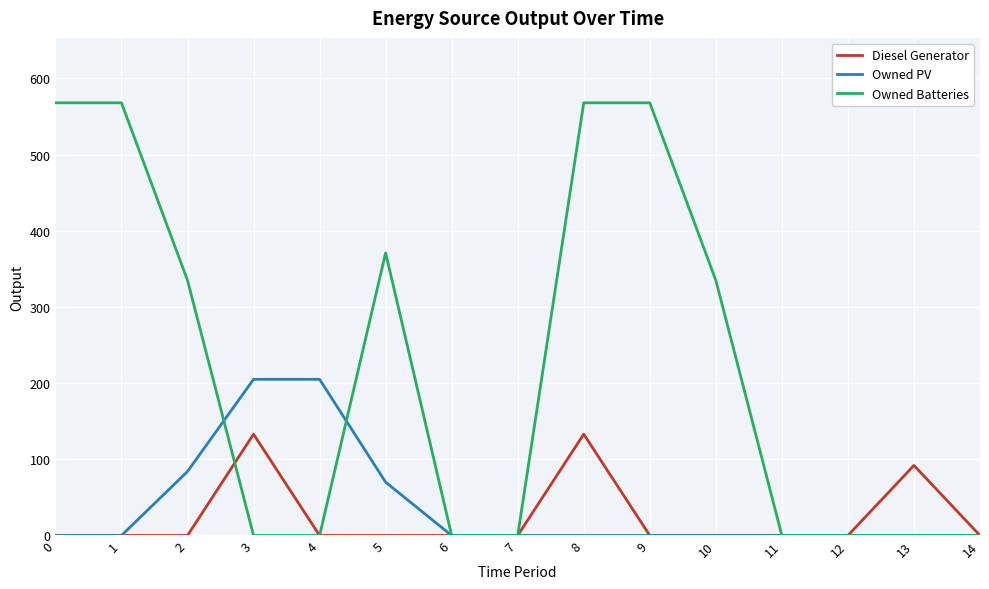

What is the sum of the Owned PV values at 12 and 2?

84